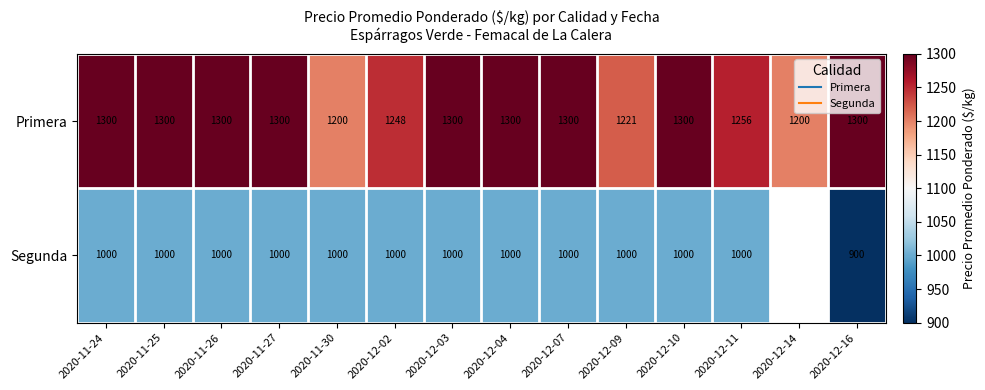

True or false: Primera has a value of 1200.0 at 2020-12-14.

True